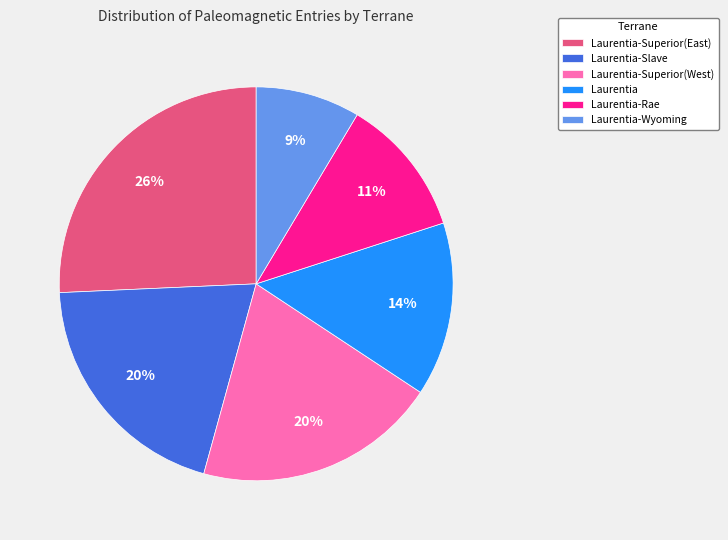

Is the sum of Laurentia-Wyoming and Laurentia-Superior(West) greater than half?

No